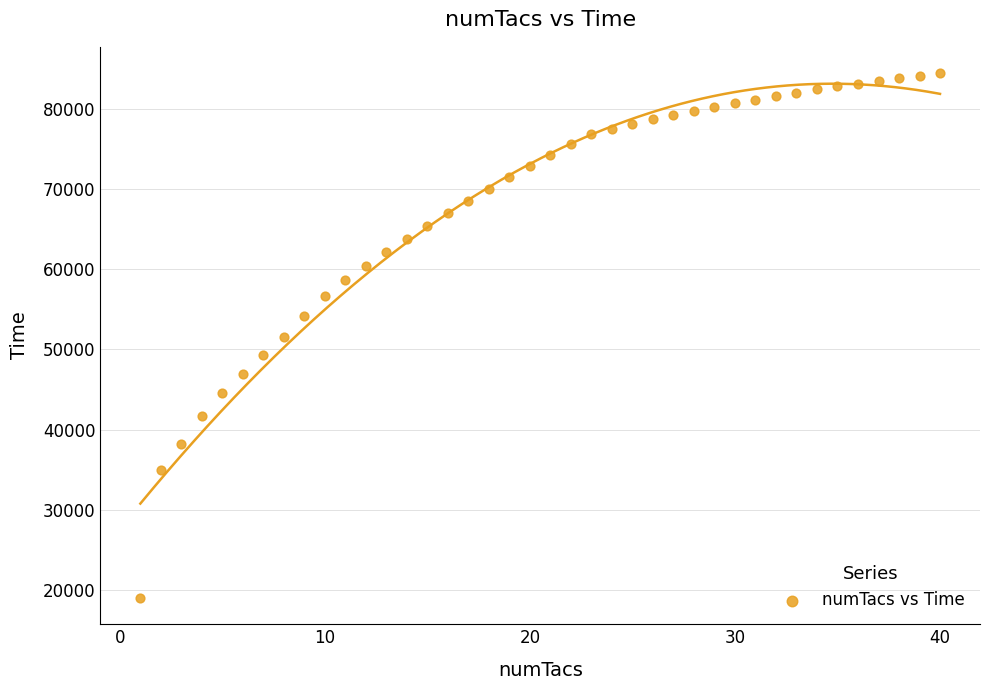

What is the range of Y values (max minus min)?

65472